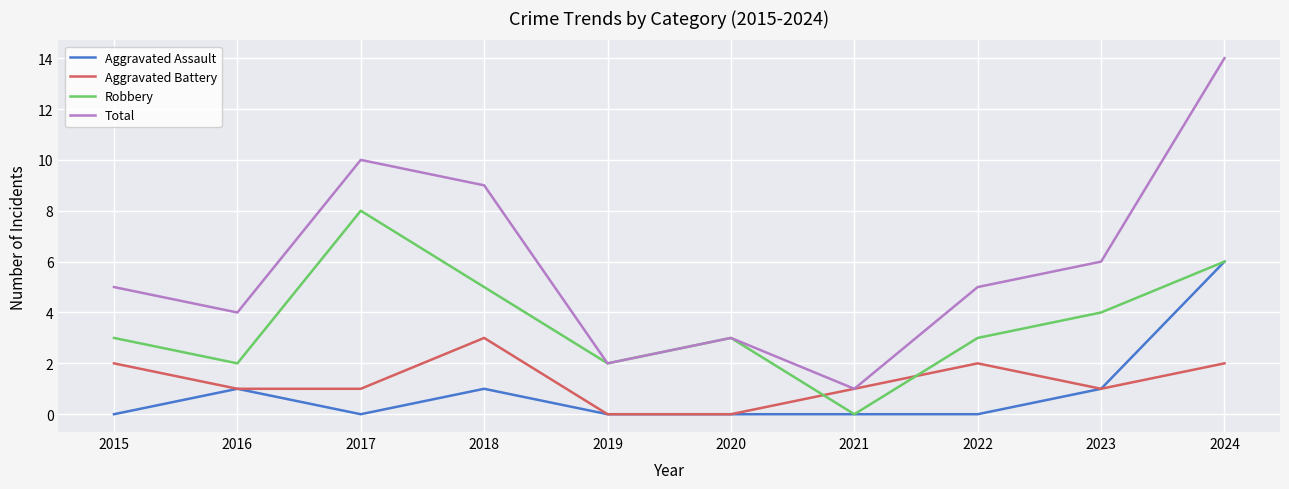

Does the chart have visible grid lines?

Yes